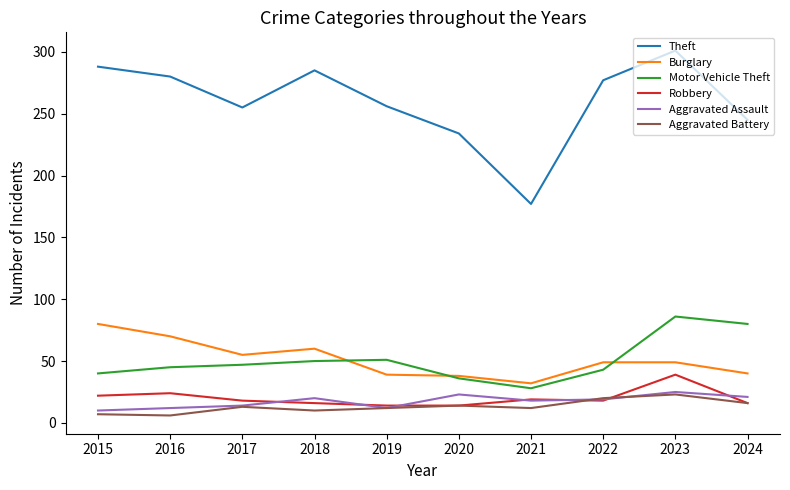

What are all the series names shown in the legend?

Theft, Burglary, Motor Vehicle Theft, Robbery, Aggravated Assault, Aggravated Battery